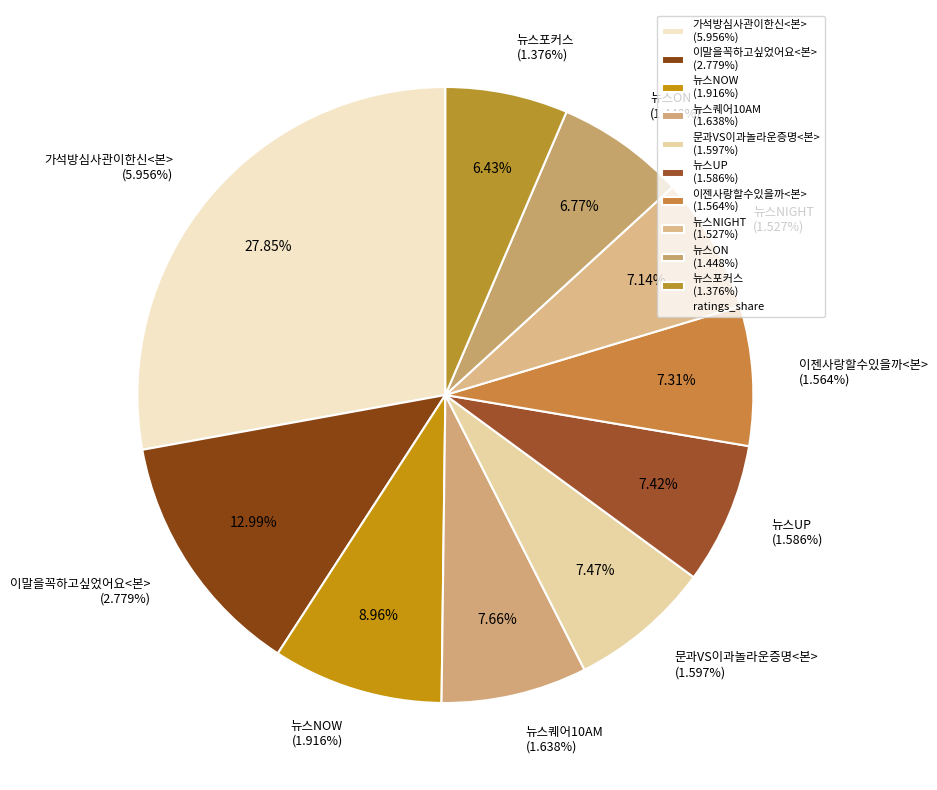

Combined, do 뉴스NIGHT and 뉴스포커스 account for over 50%?

No